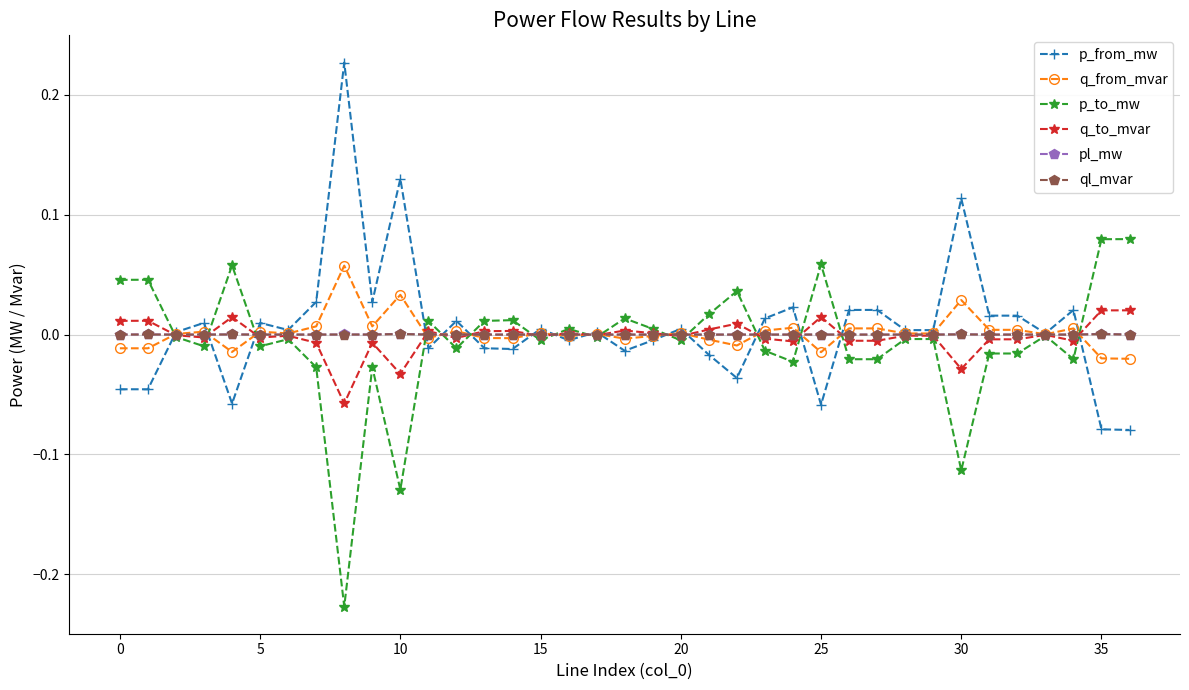

How many distinct data groups are displayed?

6